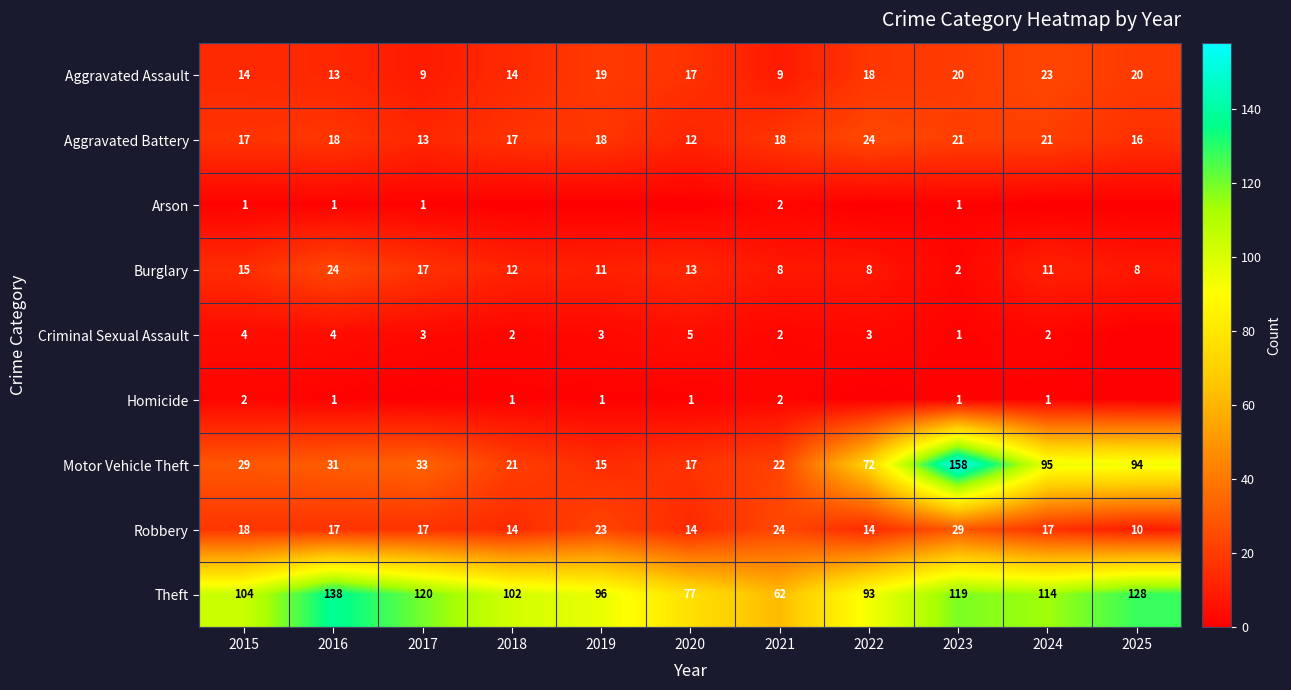

What is the lowest value of the Aggravated Assault series?

9